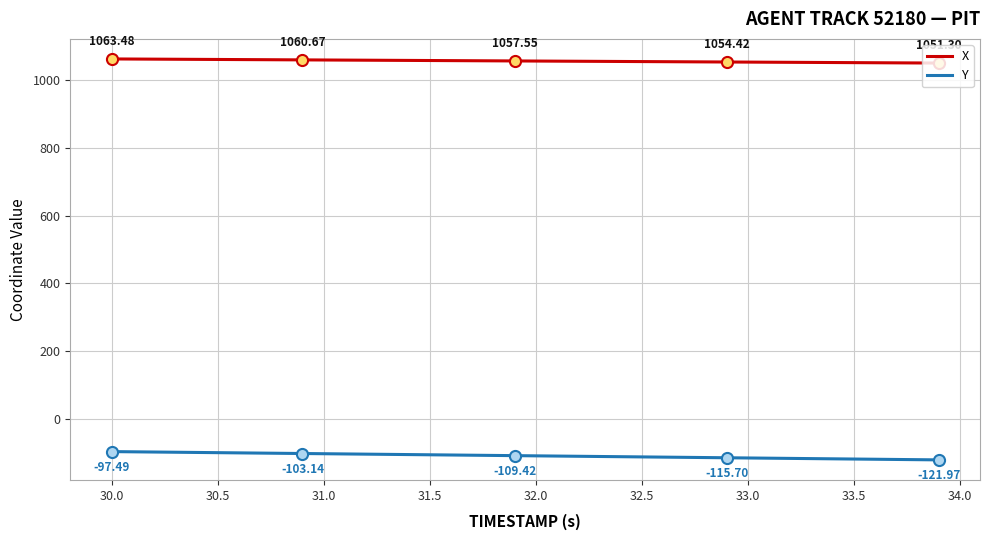

True or false: Y and X cross at least once.

False